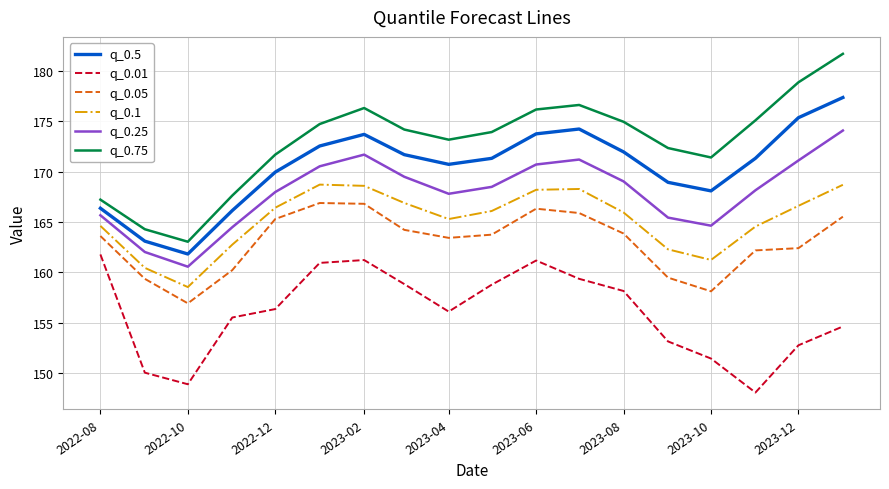

What is the difference between the maximum and second lowest values in the q_0.25 series?

12.1